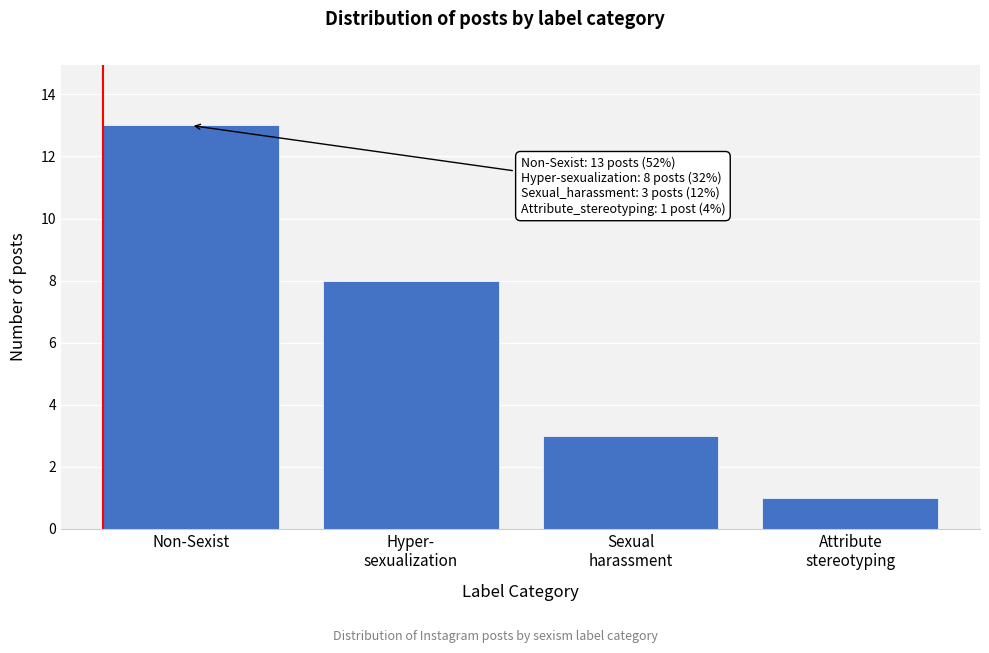

Reading left to right, transcribe all the data shown in this chart.

13	8	3	1